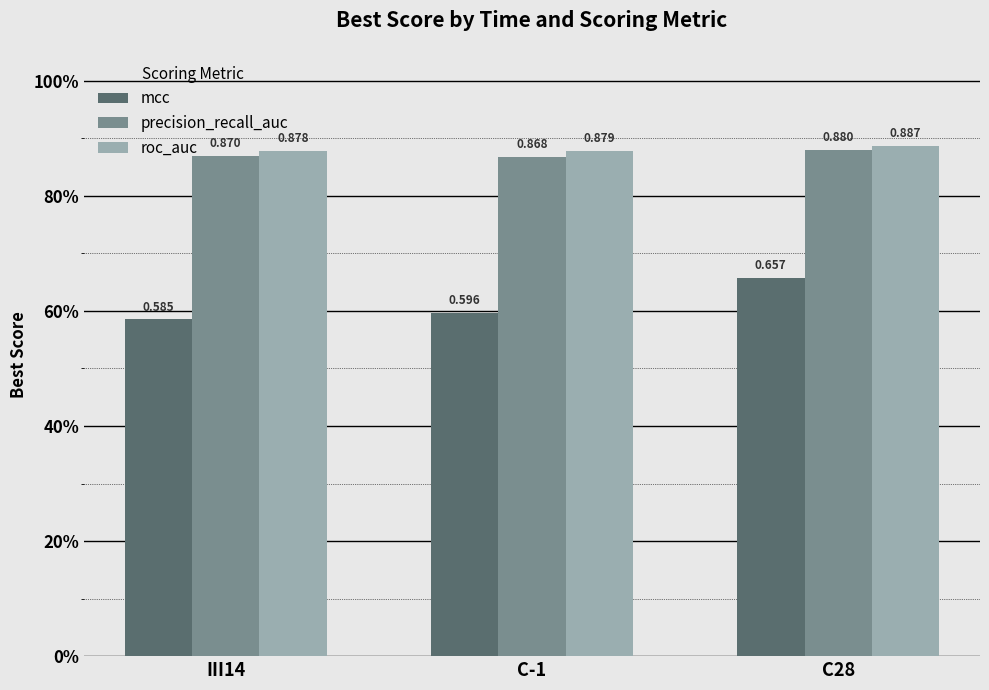

Are the bars grouped side by side (vs. stacked)?

Yes